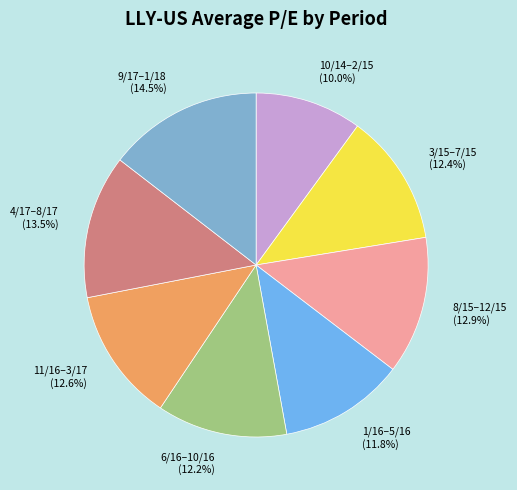

Is there any slice that represents more than half of the pie?

No